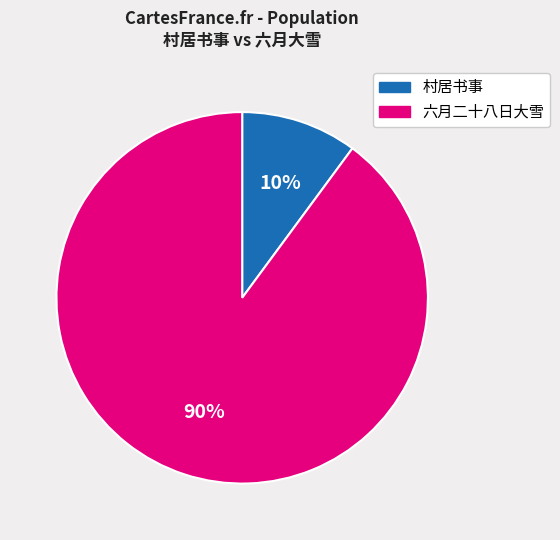

To the nearest percent, what is the difference between the largest and smallest slice percentages?

80%